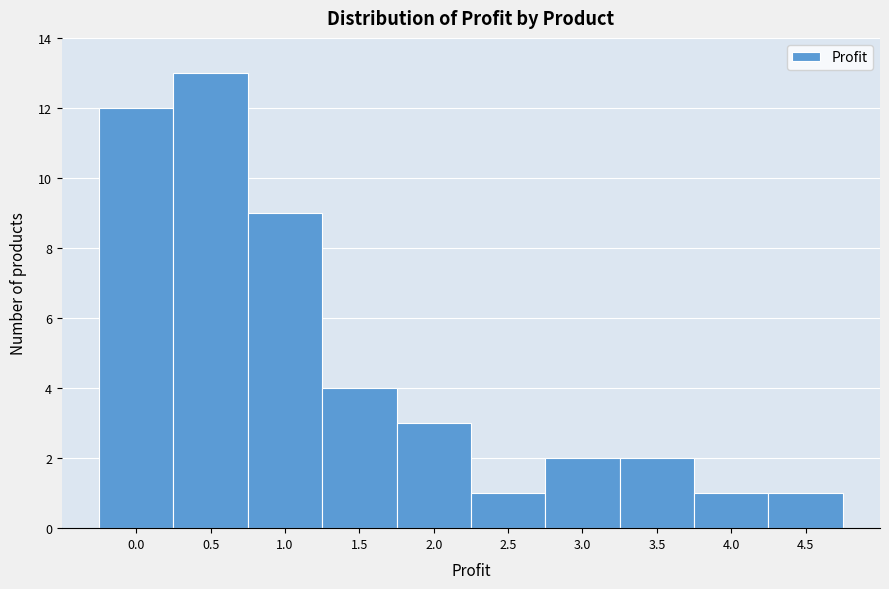

Reading right to left, extract all data points from this chart.

4.5=1	4.0=1	3.5=2	3.0=2	2.5=1	2.0=3	1.5=4	1.0=9	0.5=13	0.0=12